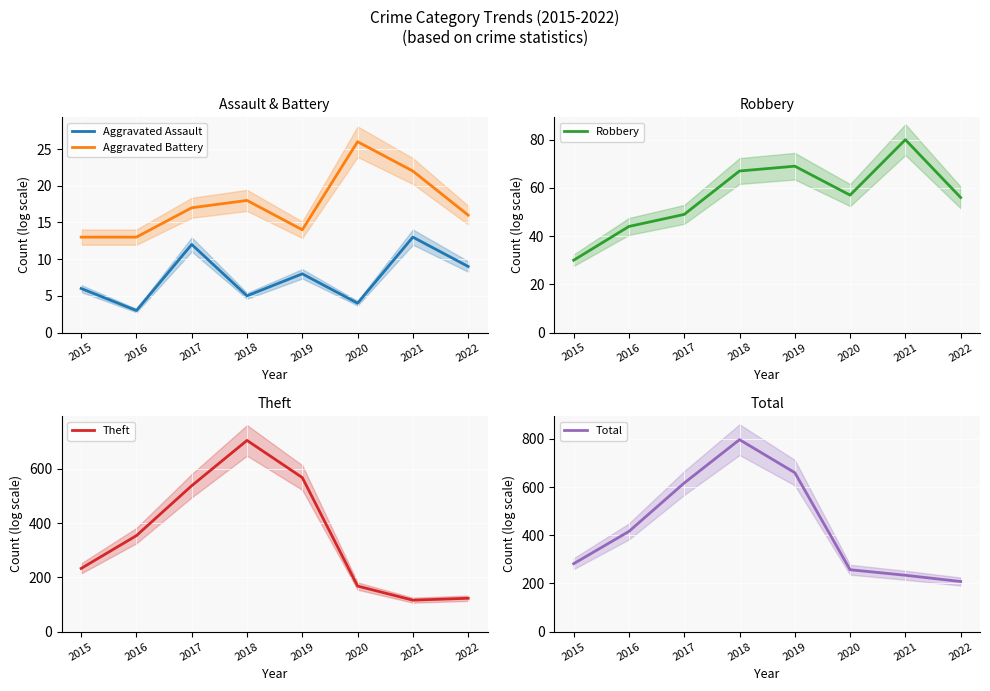

What is the sum of the Aggravated Battery values at 2017 and 2018?

35